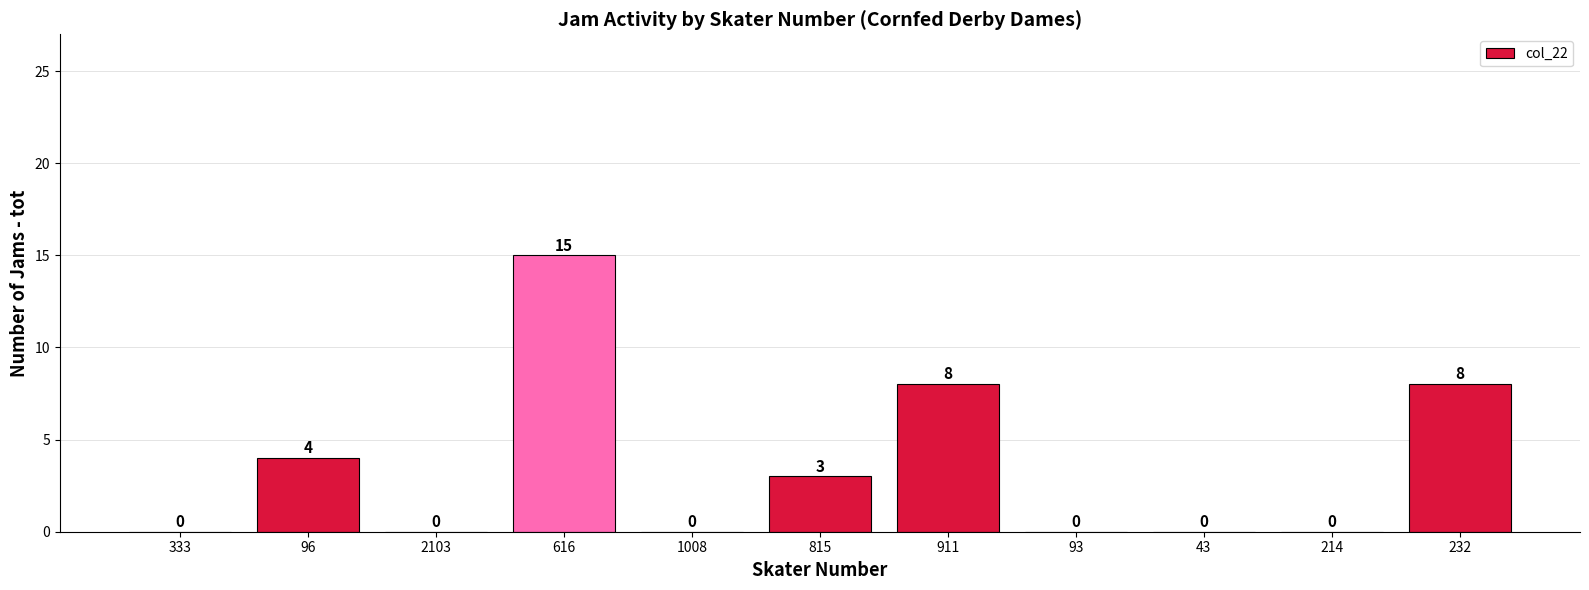

What is the sum of the values at 232 and 93?

8